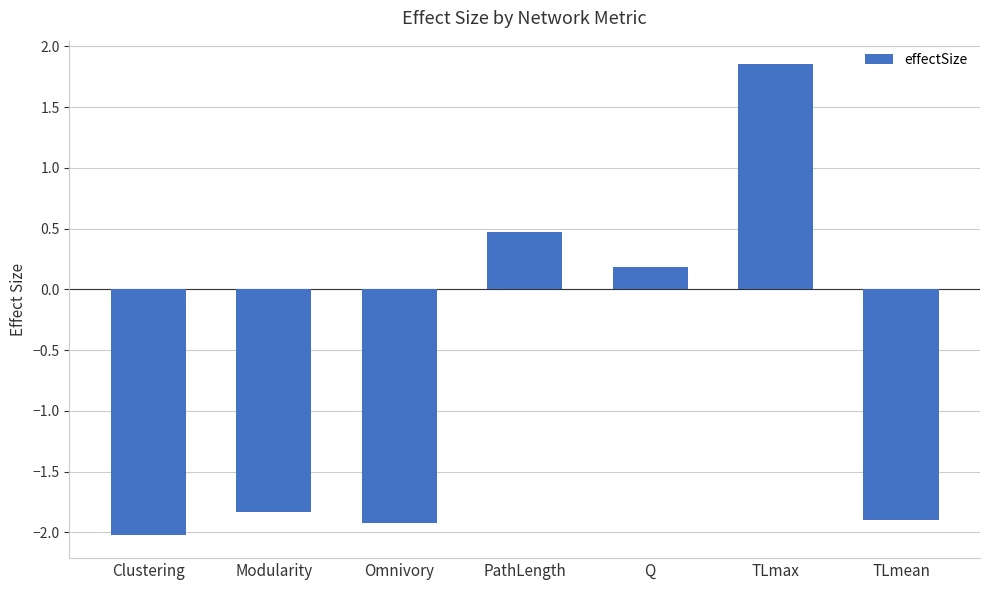

What is the average value?

-0.7